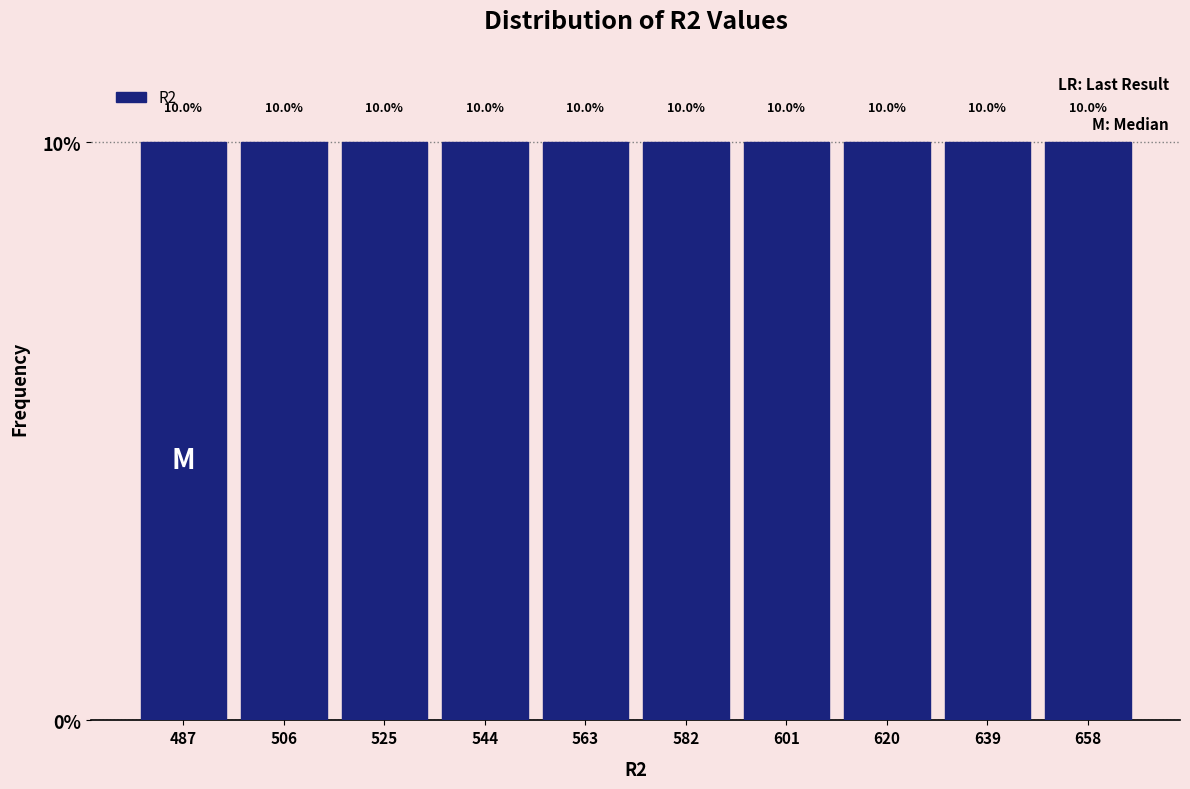

What is the height of the bar covering 573 to 592 on the x-axis? The bar edges are not printed on the chart, so give them approximately, as read against the axis.

10.0